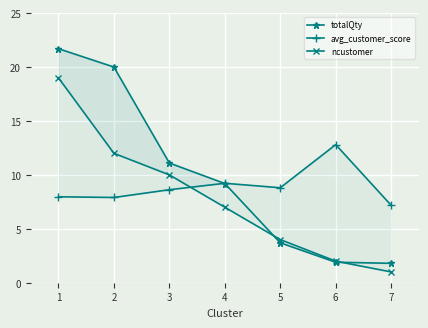

At 6, list the series in order from smallest to largest.

totalQty, ncustomer, avg_customer_score